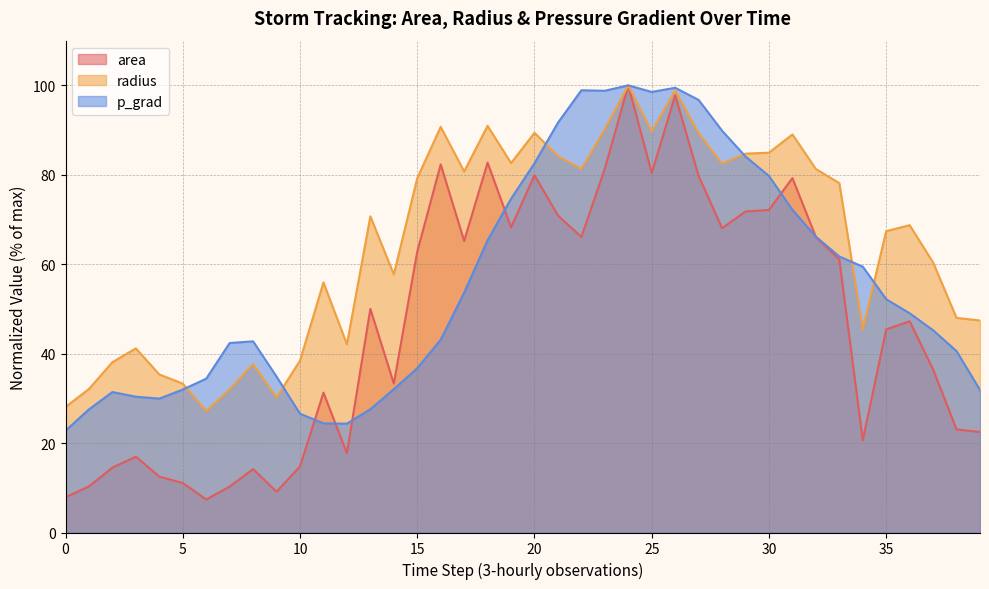

Count the number of categories in the chart.

40